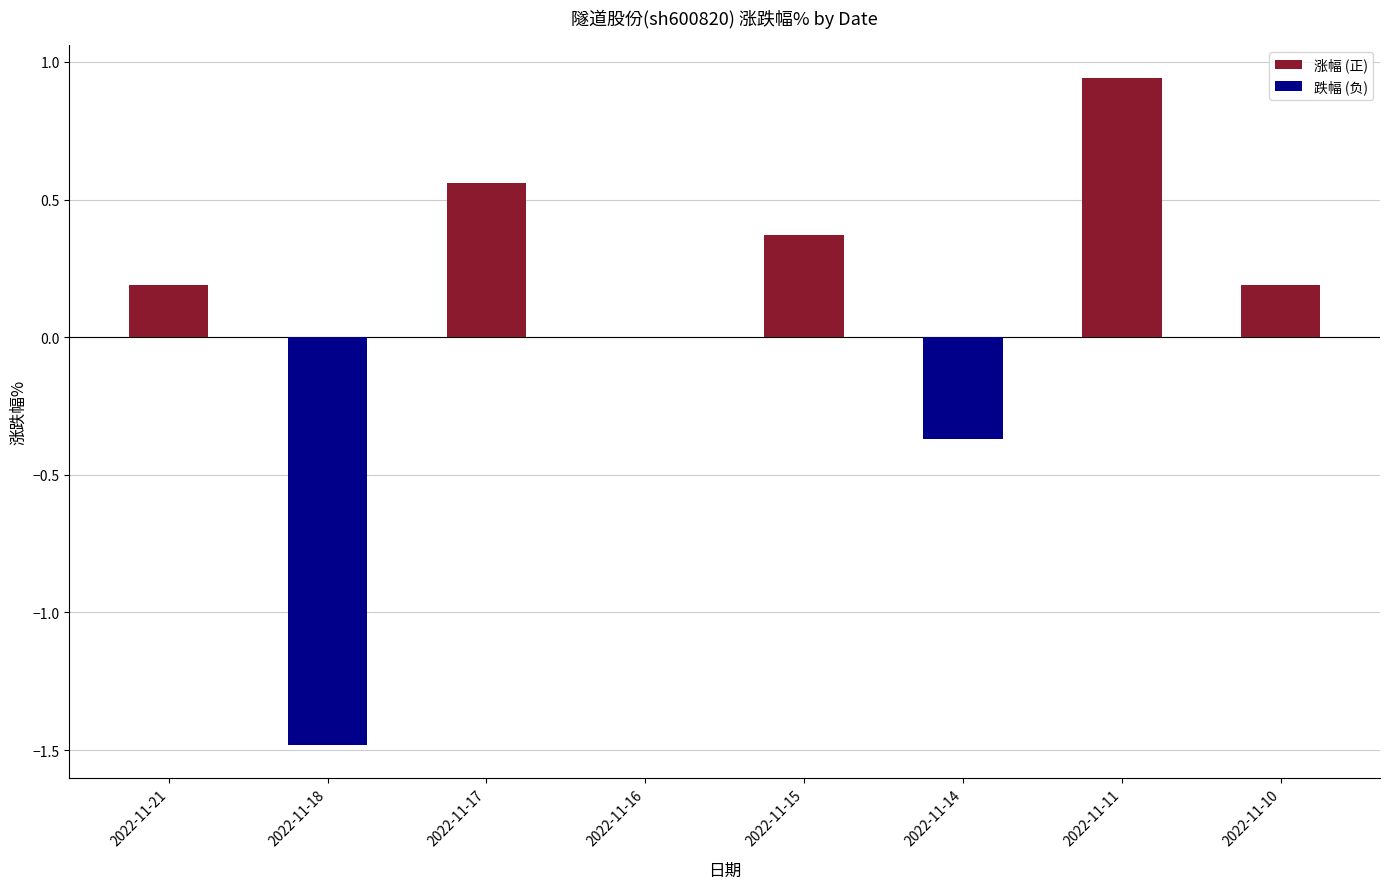

What is the highest value of the 涨幅 (正) series?

0.9